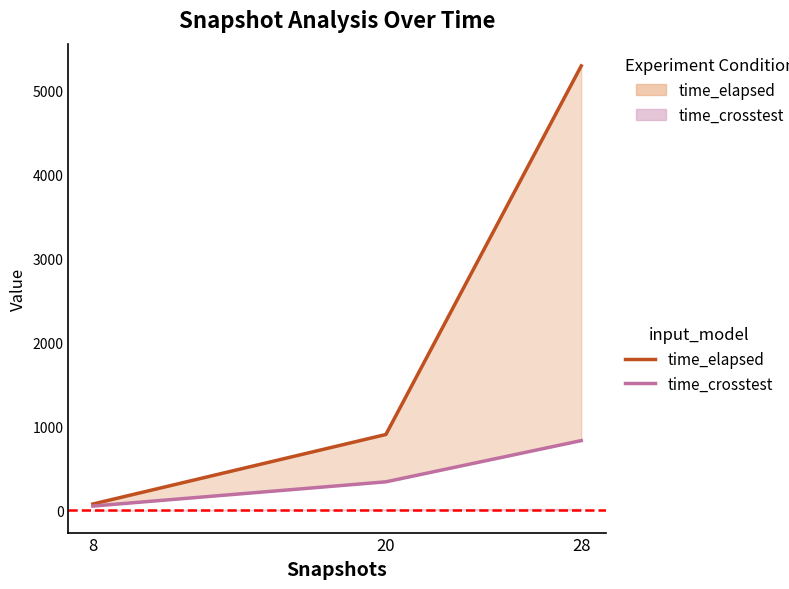

At which category is the sum across all series the highest?

28